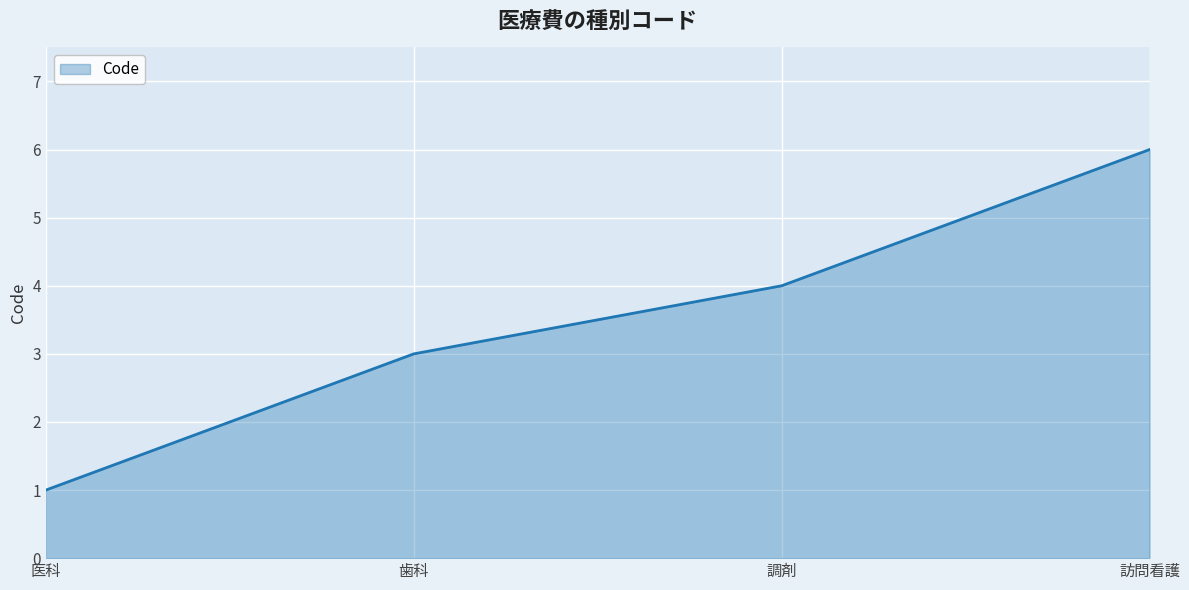

How many distinct data groups are displayed?

1